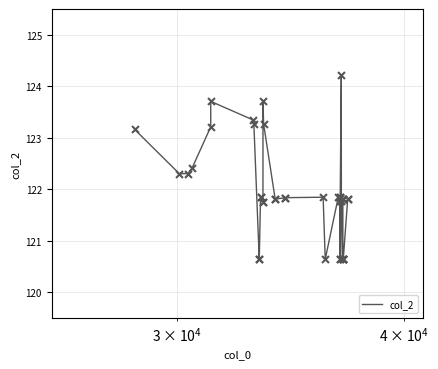

What is the difference between the maximum and minimum values?

3.6